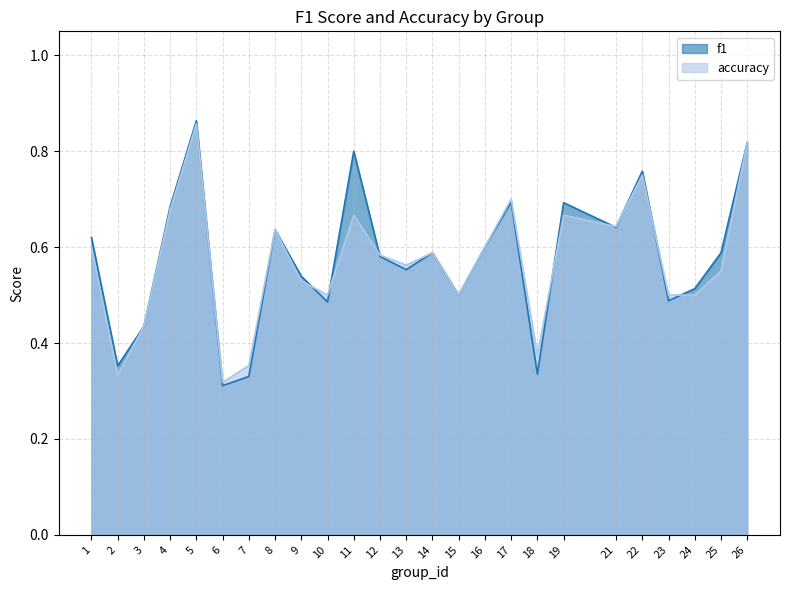

What is the total value across all series at 10?

1.0